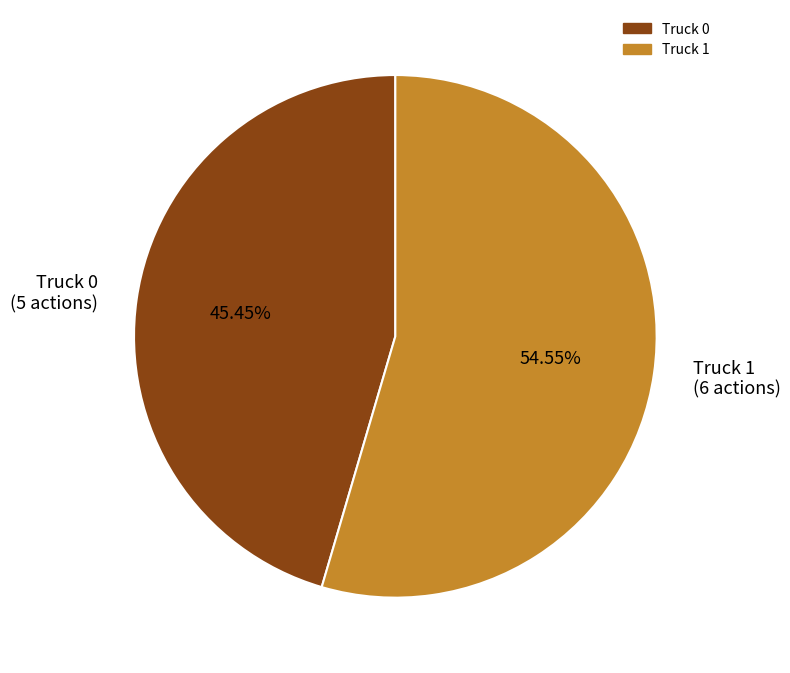

How many slices are in this pie chart?

2